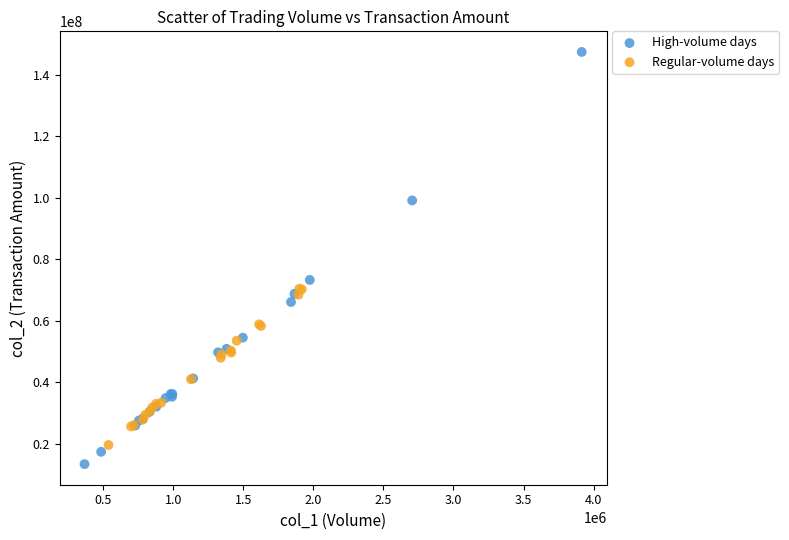

What are all the series names shown in the legend?

High-volume days, Regular-volume days